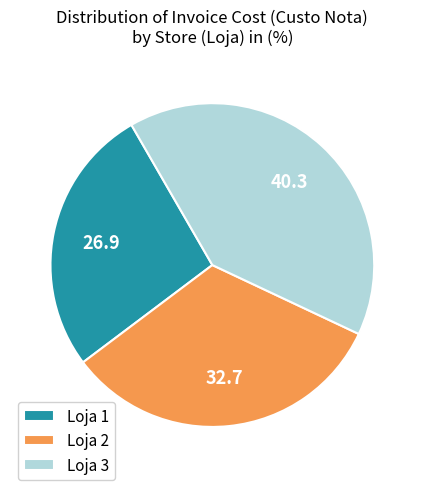

Is it true that Loja 1 is 17% of the pie?

False